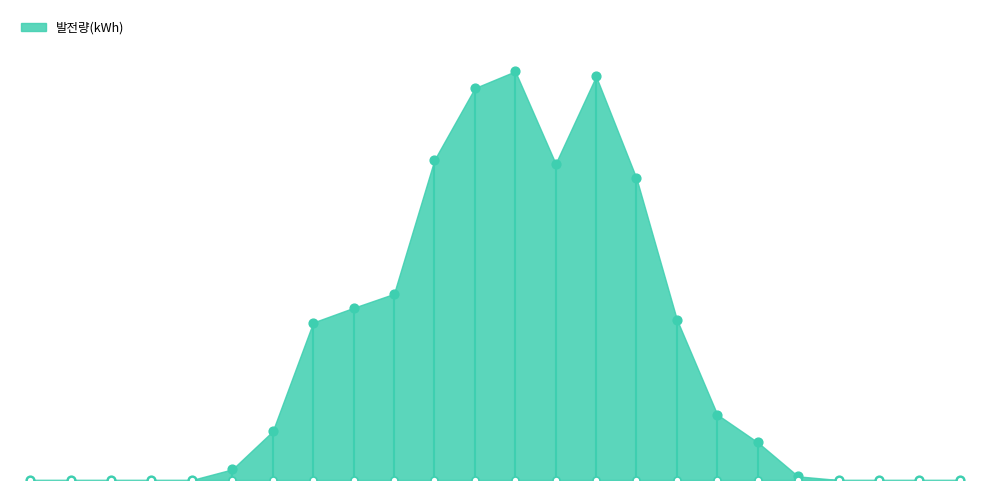

Between 17:00 and 01:00, which is larger?

17:00